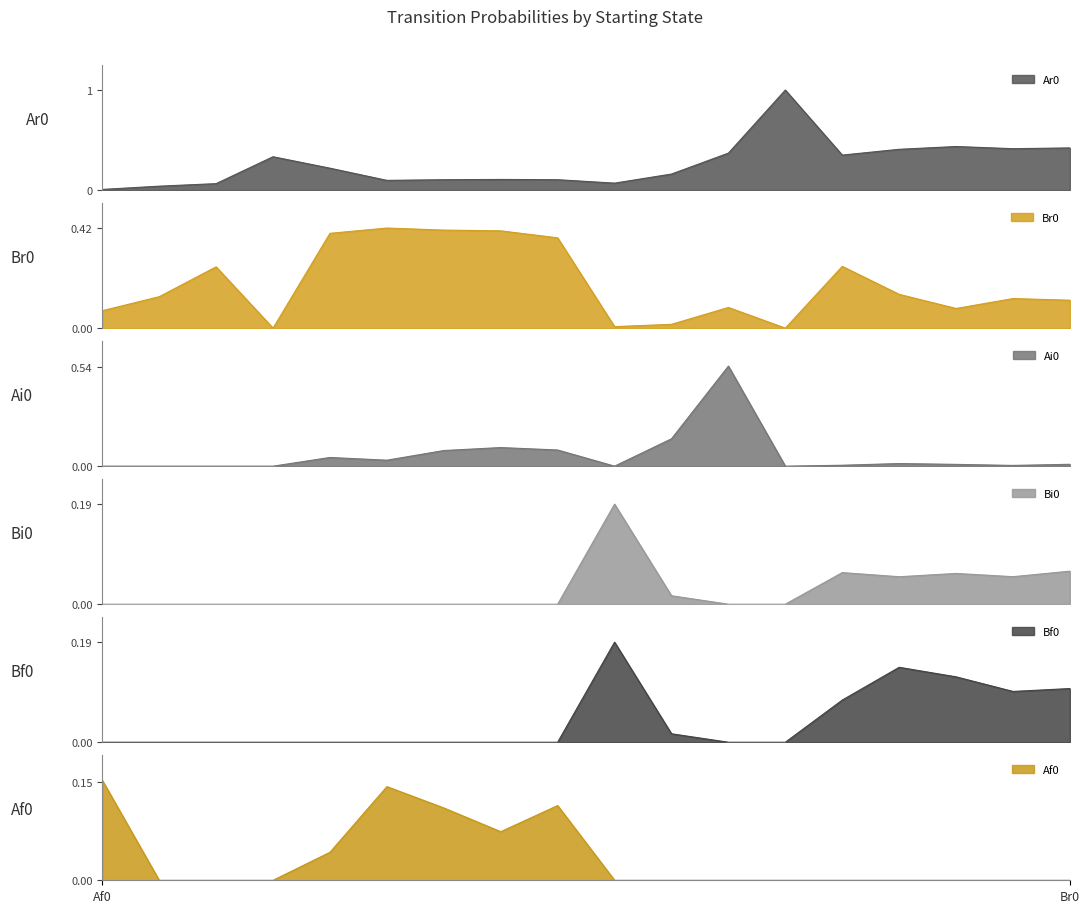

Where is Bf0 nearest to the value 0?

Af0